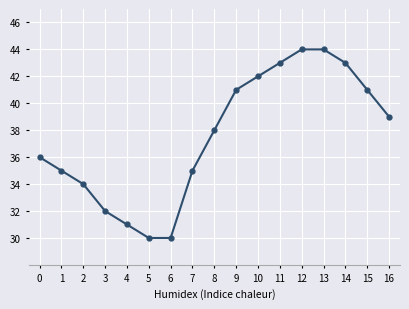

Reading right to left, transcribe all the data shown in this chart.

16=39	15=41	14=43	13=44	12=44	11=43	10=42	9=41	8=38	7=35	6=30	5=30	4=31	3=32	2=34	1=35	0=36